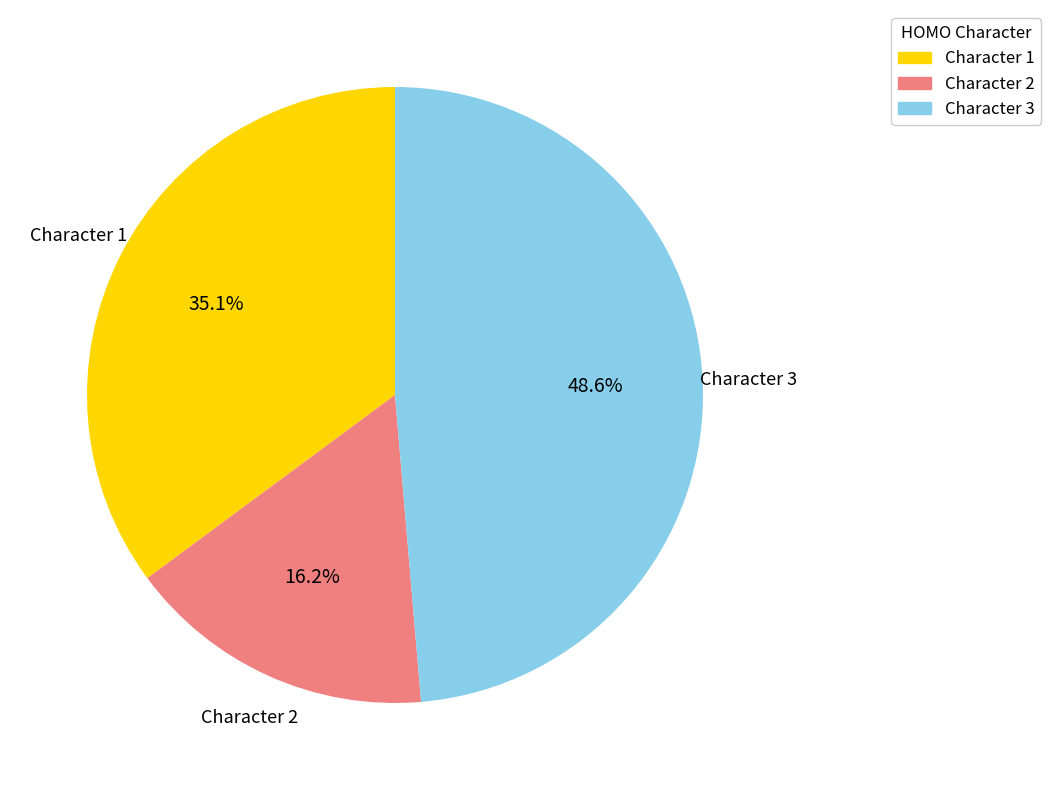

Which category has the smallest portion of the pie?

Character 2